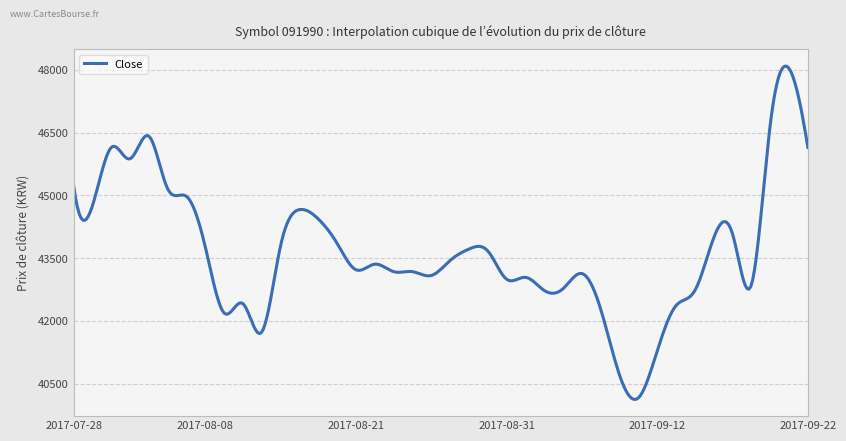

What is the difference between the maximum and minimum values?

7968.8